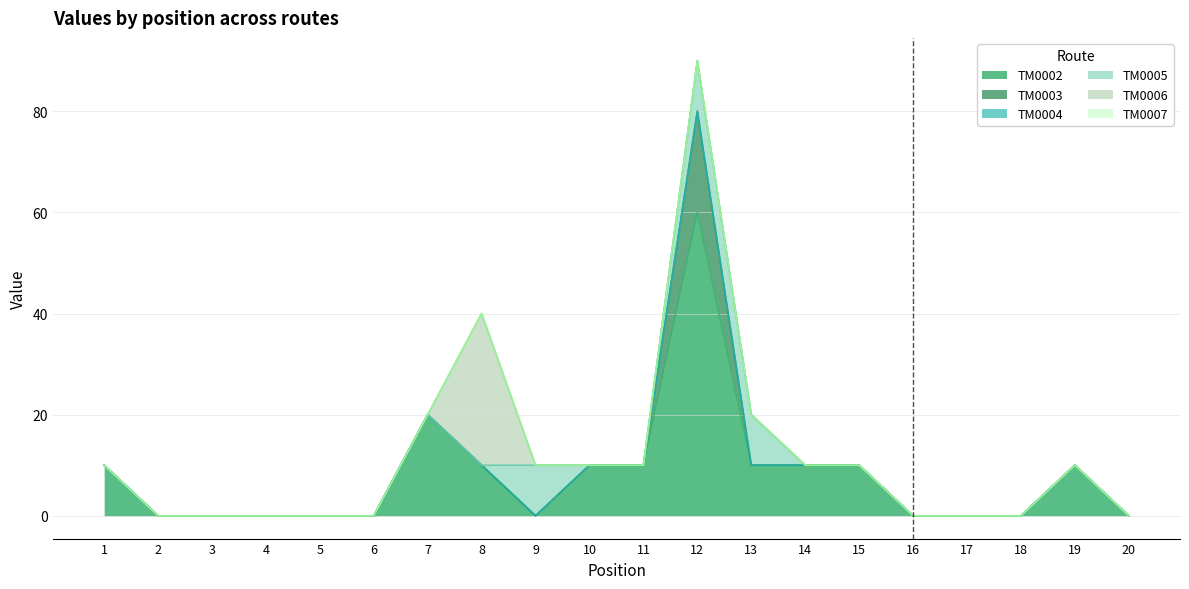

Reading right to left, what are all the values shown in this chart?

TM0002: 20=0	19=10	18=0	17=0	16=0	15=10	14=10	13=10	12=60	11=10	10=10	9=0	8=10	7=20	6=0	5=0	4=0	3=0	2=0	1=10
TM0003: 20=0	19=0	18=0	17=0	16=0	15=0	14=0	13=0	12=20	11=0	10=0	9=0	8=0	7=0	6=0	5=0	4=0	3=0	2=0	1=0
TM0004: 20=0	19=0	18=0	17=0	16=0	15=0	14=0	13=0	12=0	11=0	10=0	9=0	8=0	7=0	6=0	5=0	4=0	3=0	2=0	1=0
TM0005: 20=0	19=0	18=0	17=0	16=0	15=0	14=0	13=10	12=10	11=0	10=0	9=10	8=0	7=0	6=0	5=0	4=0	3=0	2=0	1=0
TM0006: 20=0	19=0	18=0	17=0	16=0	15=0	14=0	13=0	12=0	11=0	10=0	9=0	8=30	7=0	6=0	5=0	4=0	3=0	2=0	1=0
TM0007: 20=0	19=0	18=0	17=0	16=0	15=0	14=0	13=0	12=0	11=0	10=0	9=0	8=0	7=0	6=0	5=0	4=0	3=0	2=0	1=0